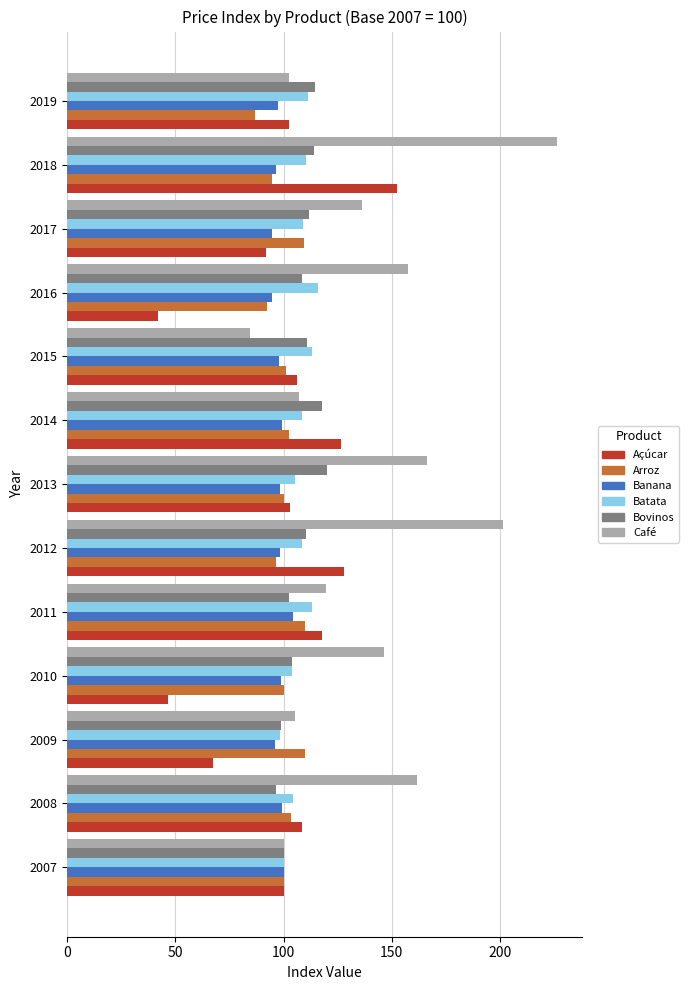

What are all the series names shown in the legend?

Açúcar, Arroz, Banana, Batata, Bovinos, Café